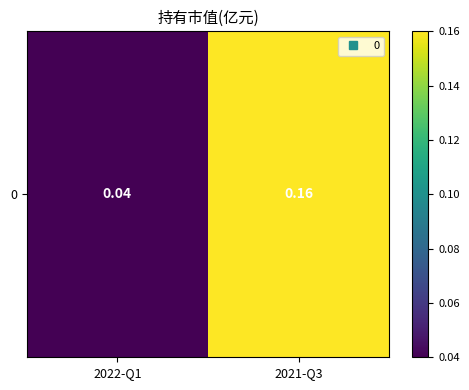

What is the difference between the maximum and minimum values?

0.1